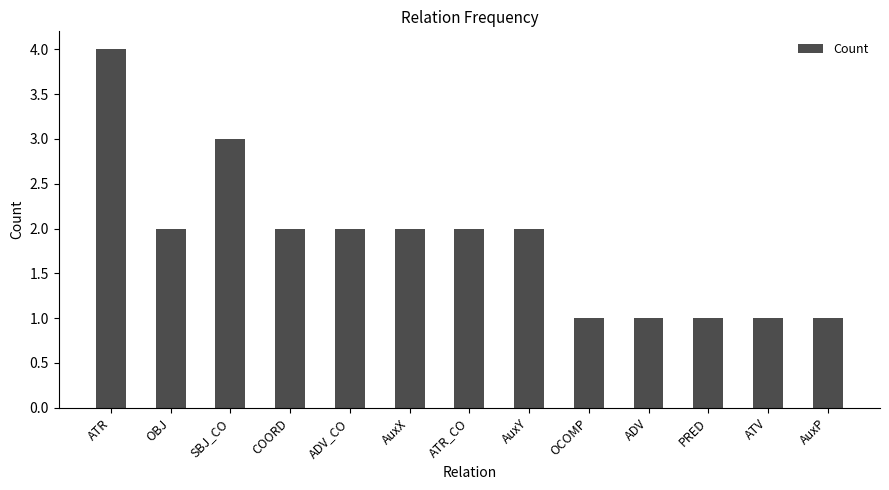

What is the label of the 13th bar from the left?

AuxP